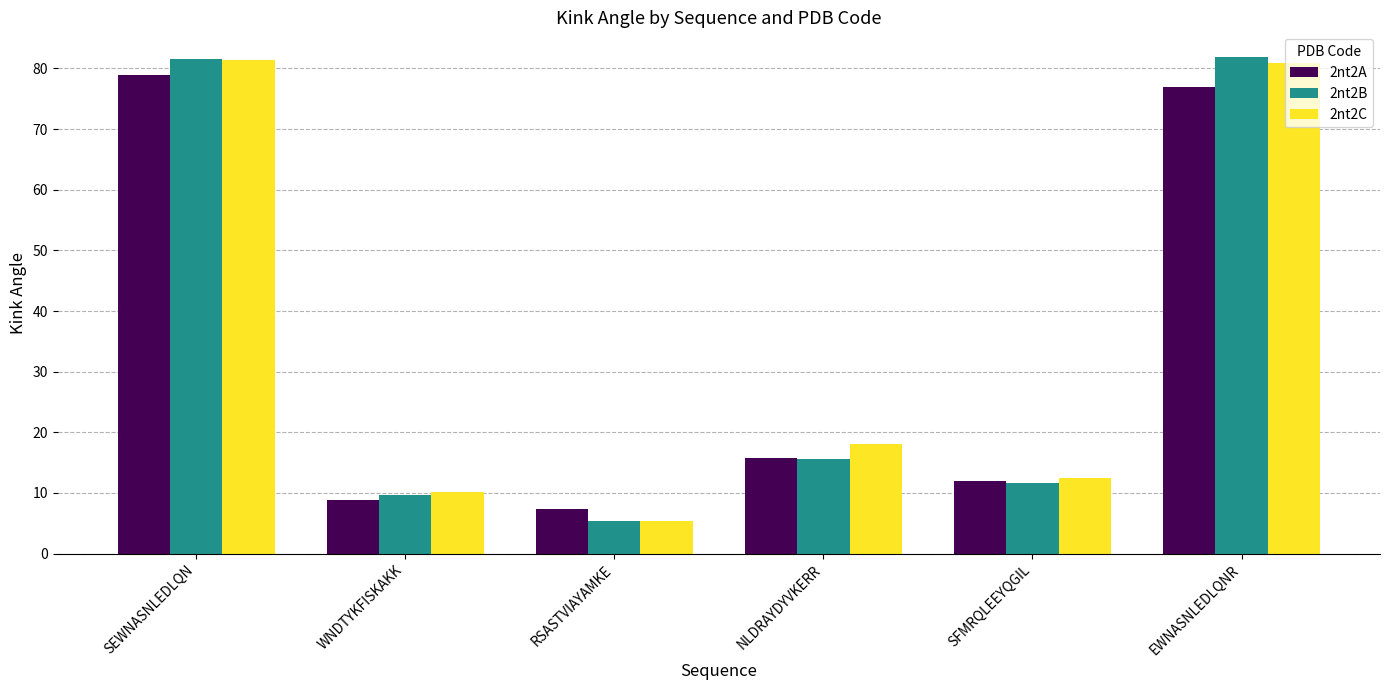

Where does the 2nt2C series first go above 18?

SEWNASNLEDLQN